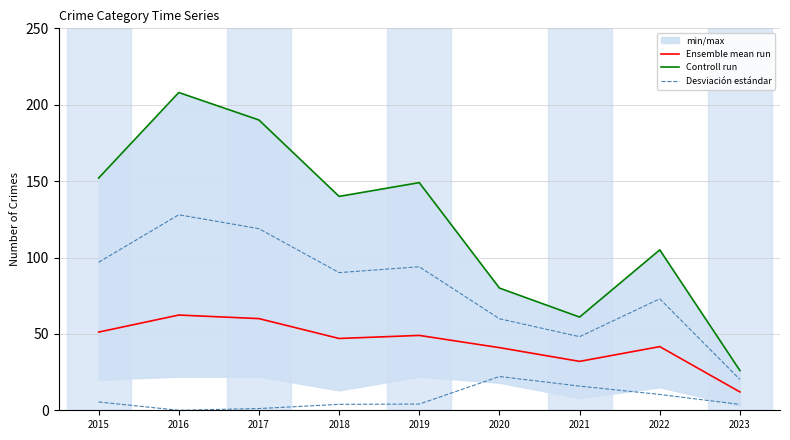

True or false: Ensemble mean run and Controll run cross at least once.

False